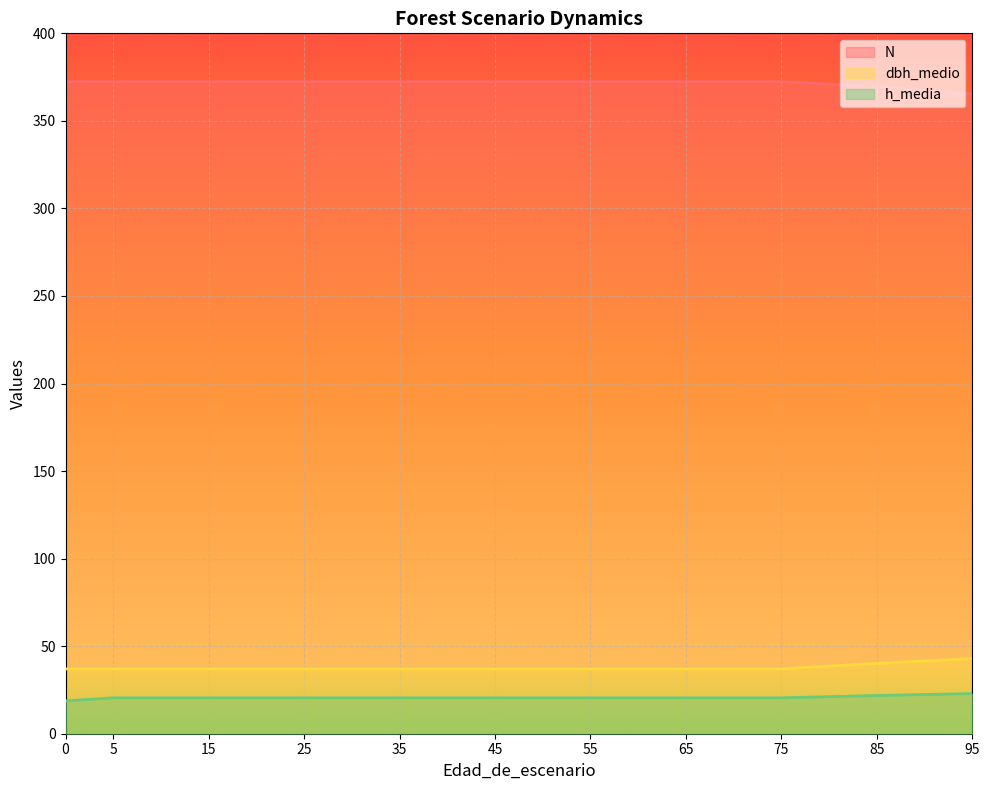

What is the difference between the highest and lowest values at 5?

351.8